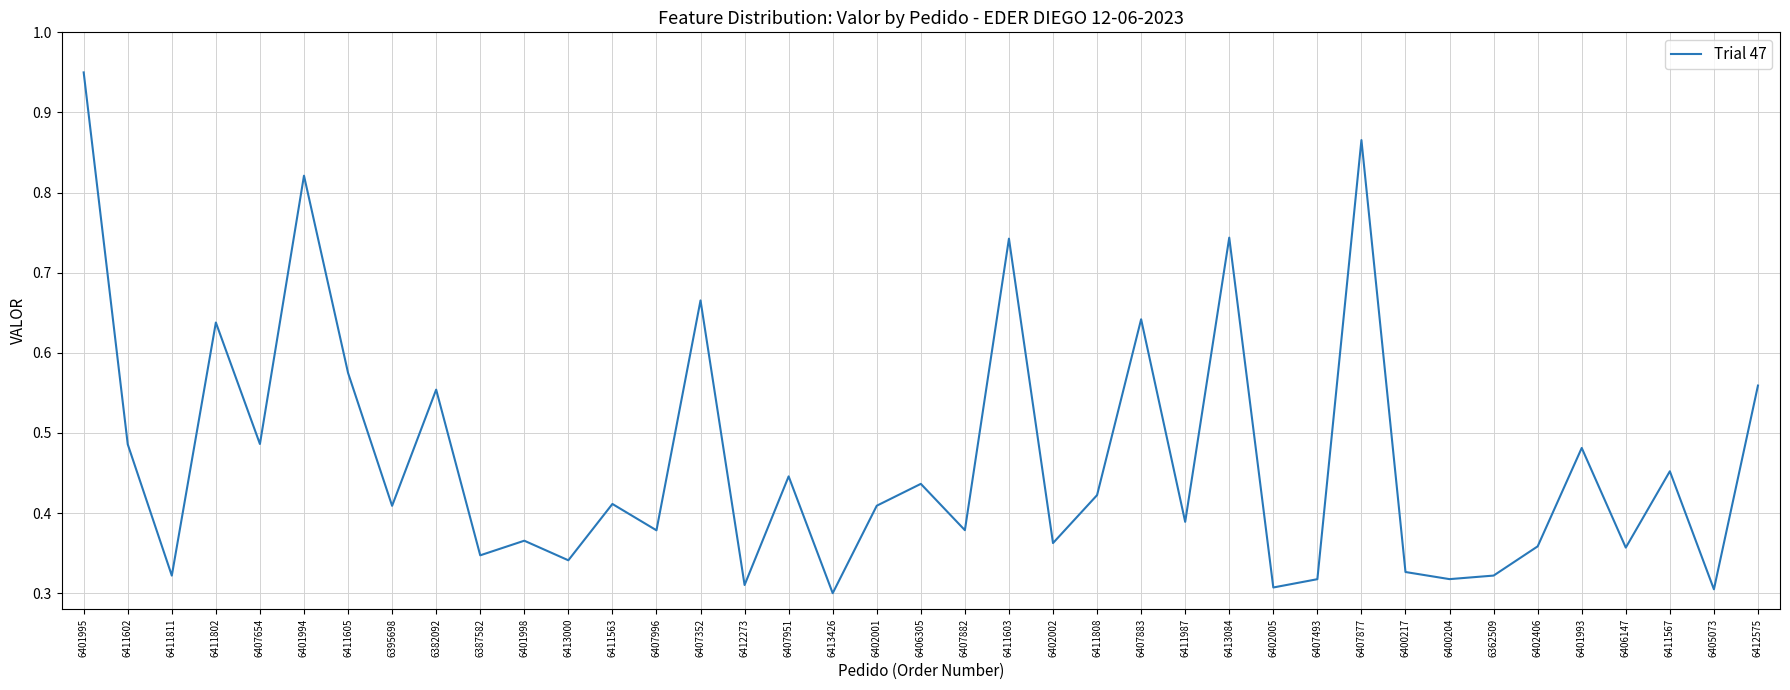

At which category does the chart reach its peak across all series?

6401995